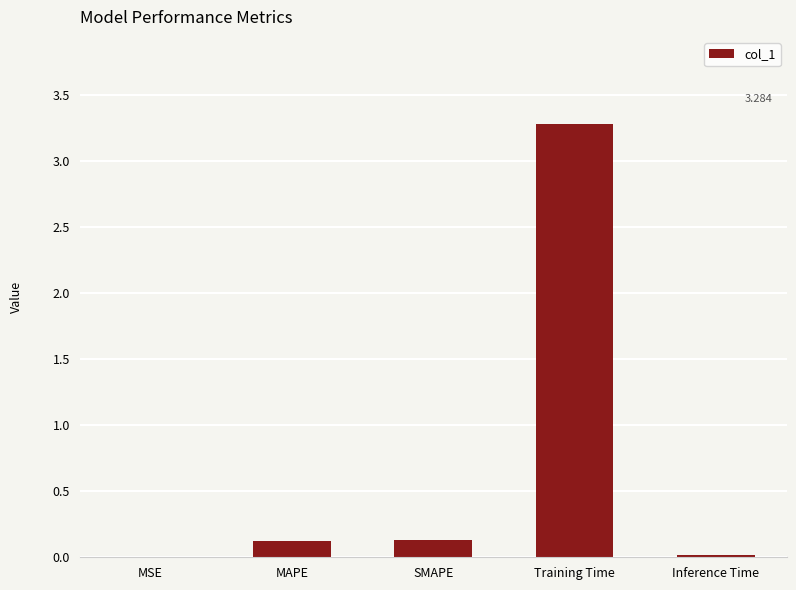

Which has a higher value, Inference Time or MAPE?

MAPE